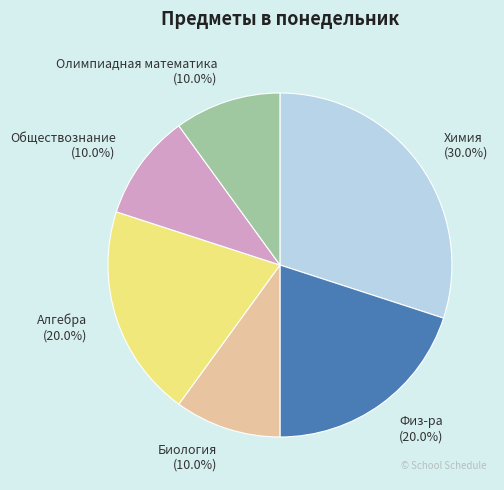

To the nearest percent, what is the difference between the largest and smallest slice percentages?

20%